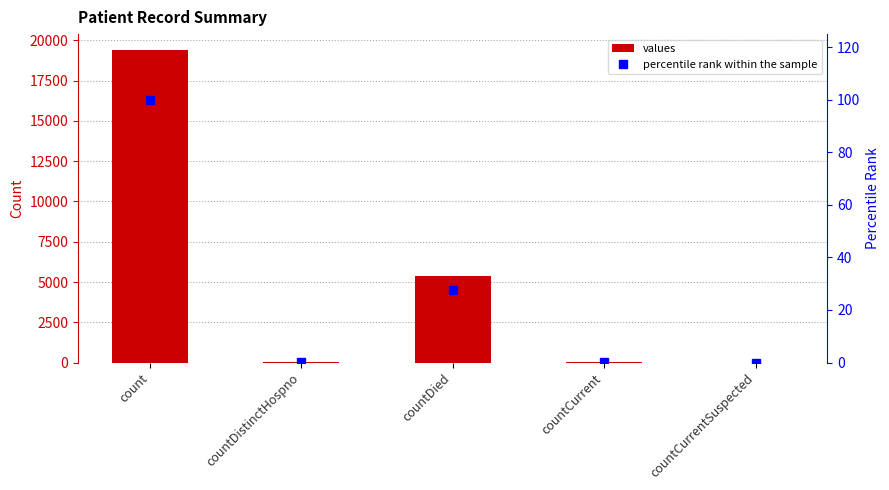

What position from the left is count?

1